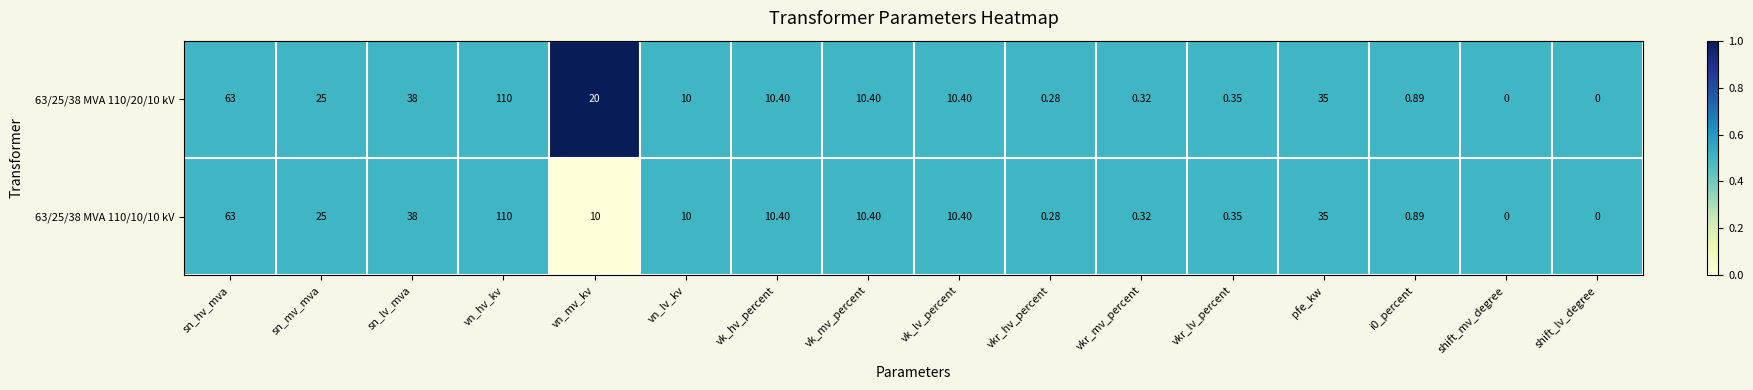

Where is 63/25/38 MVA 110/20/10 kV nearest to the value 55?

sn_hv_mva